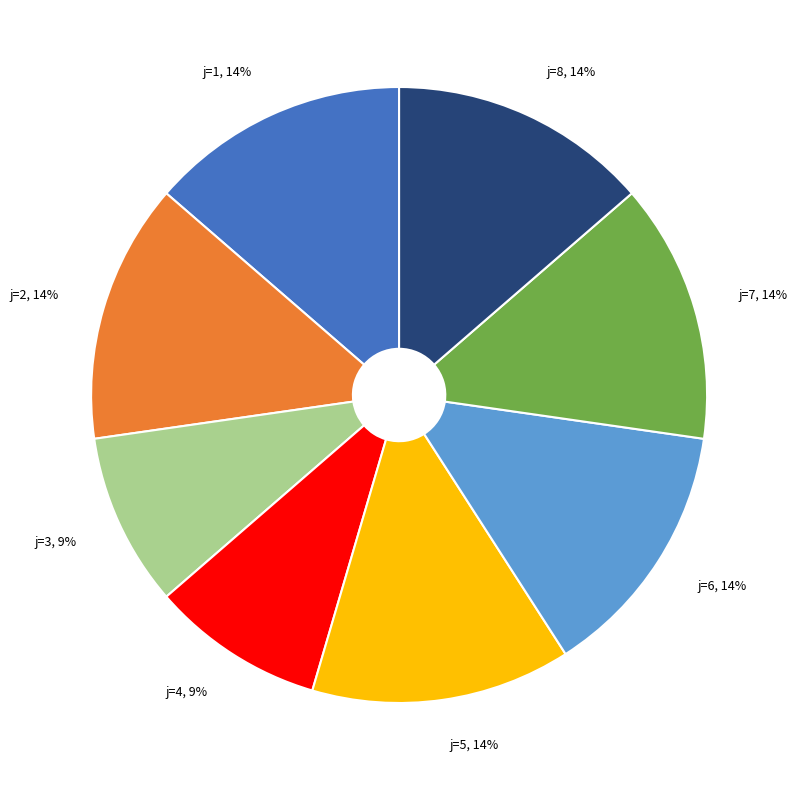

Do j=1, 14% and j=8, 14% together represent more than half of the pie?

No